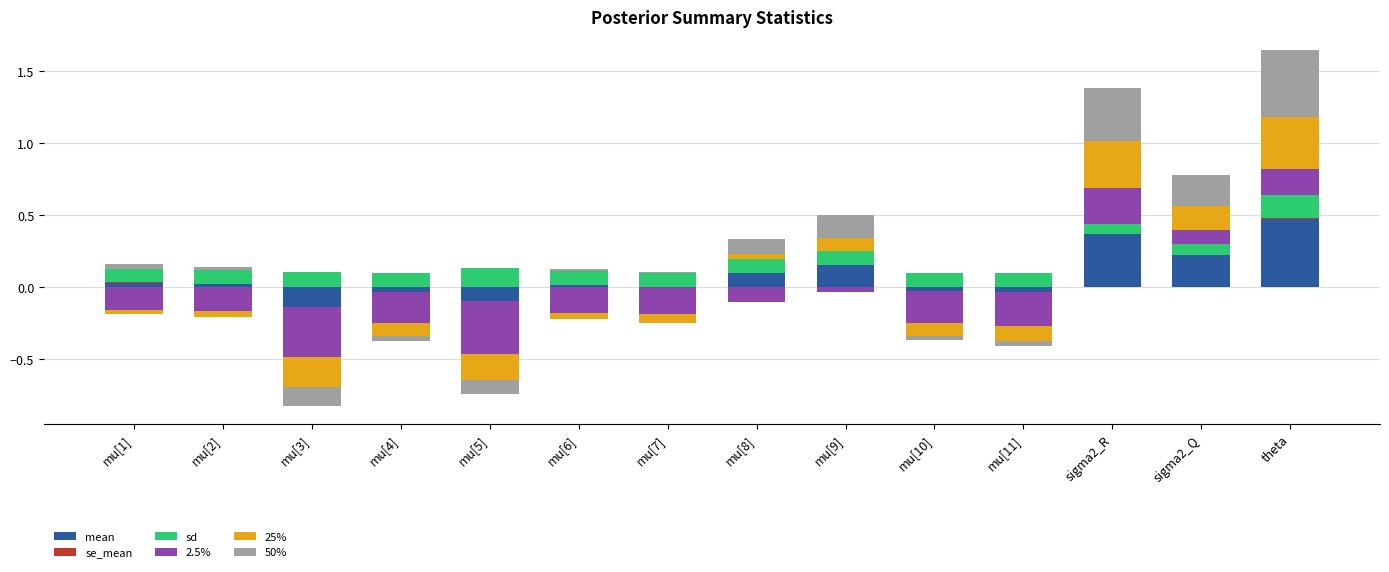

Which series has the largest total across all categories?

sd